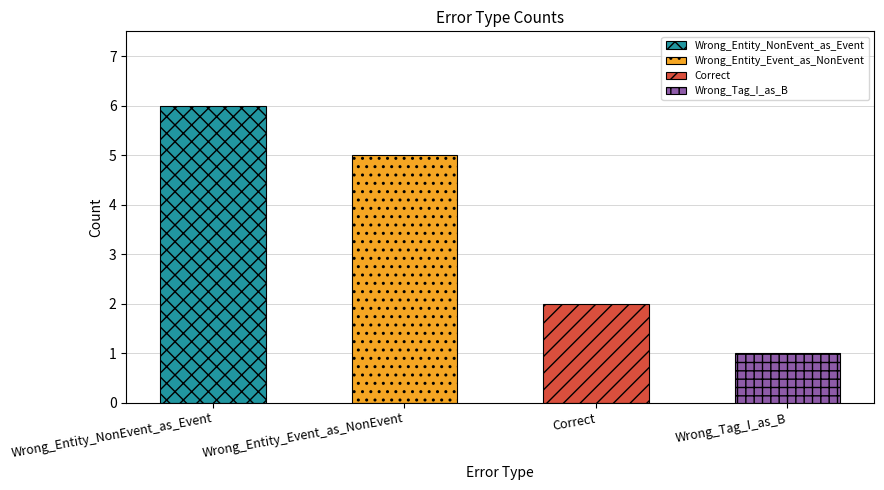

Reading right to left, what are all the values shown in this chart?

1	2	5	6